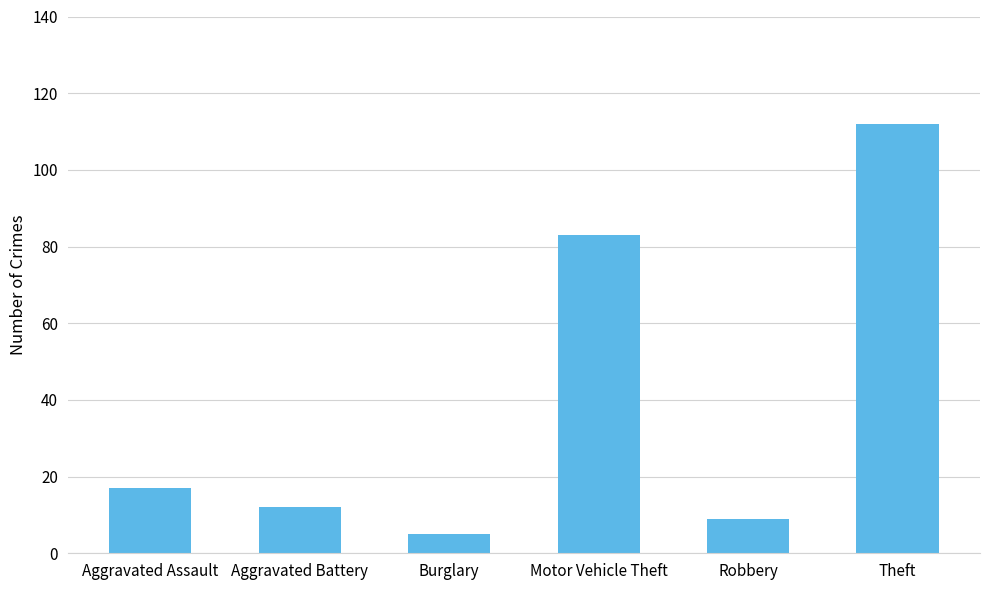

What position from the left is Robbery?

5